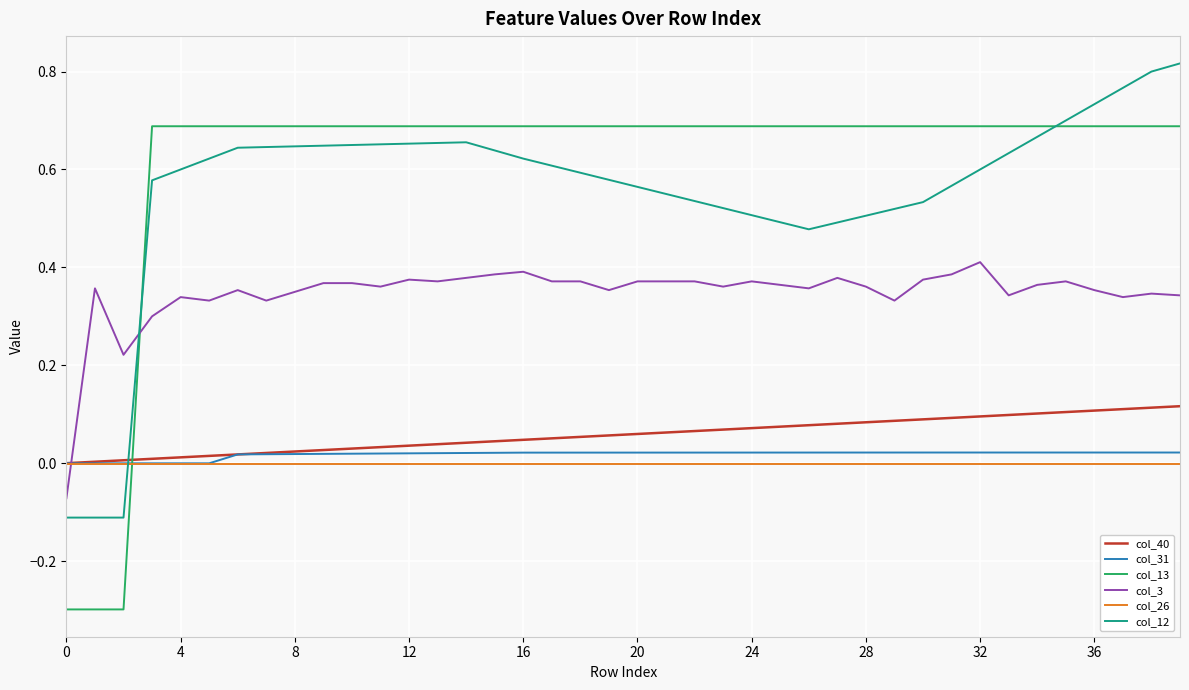

What is the difference between the second highest and second lowest values in the col_13 series?

1.0